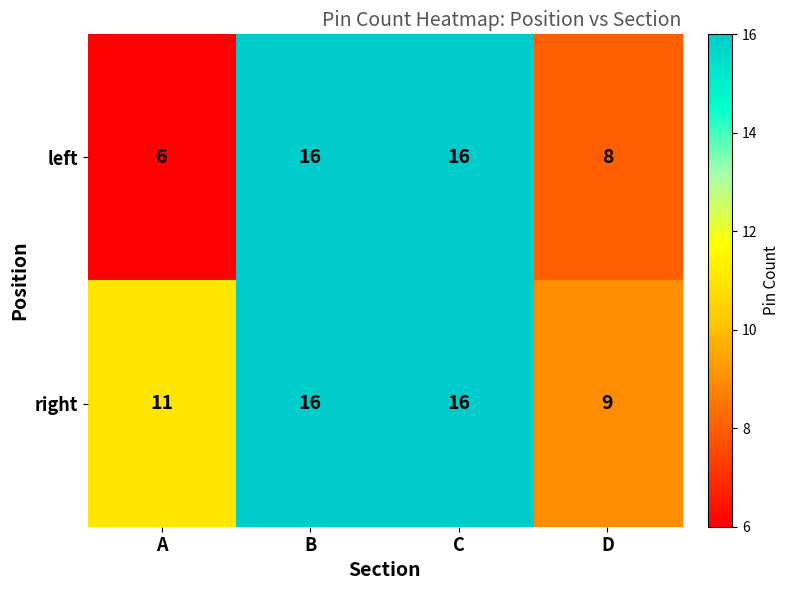

True or false: right has a value of 15 at A.

False